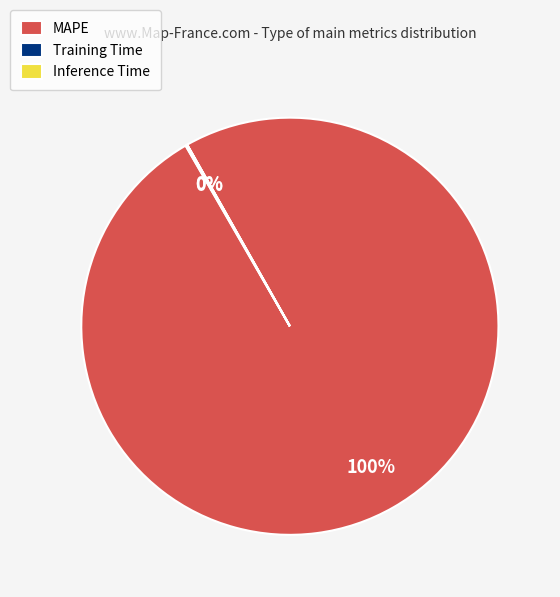

To the nearest percent, what percentage of the pie is MAPE?

100%